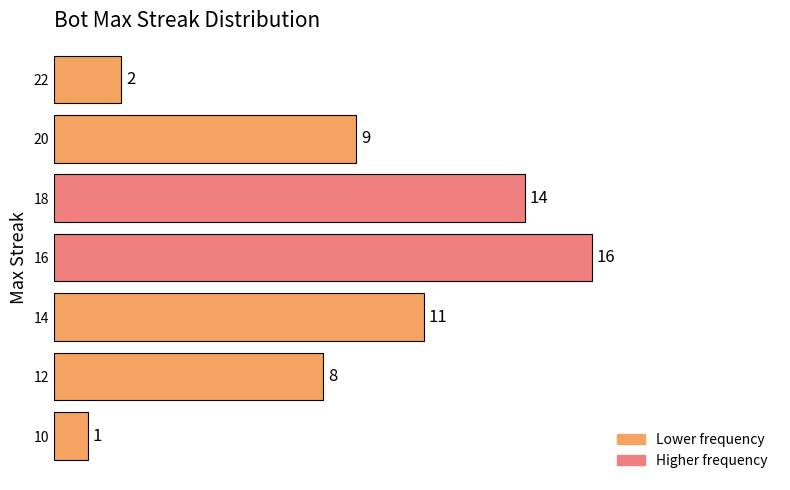

Rank the categories by value from lowest to highest.

10, 22, 12, 20, 14, 18, 16